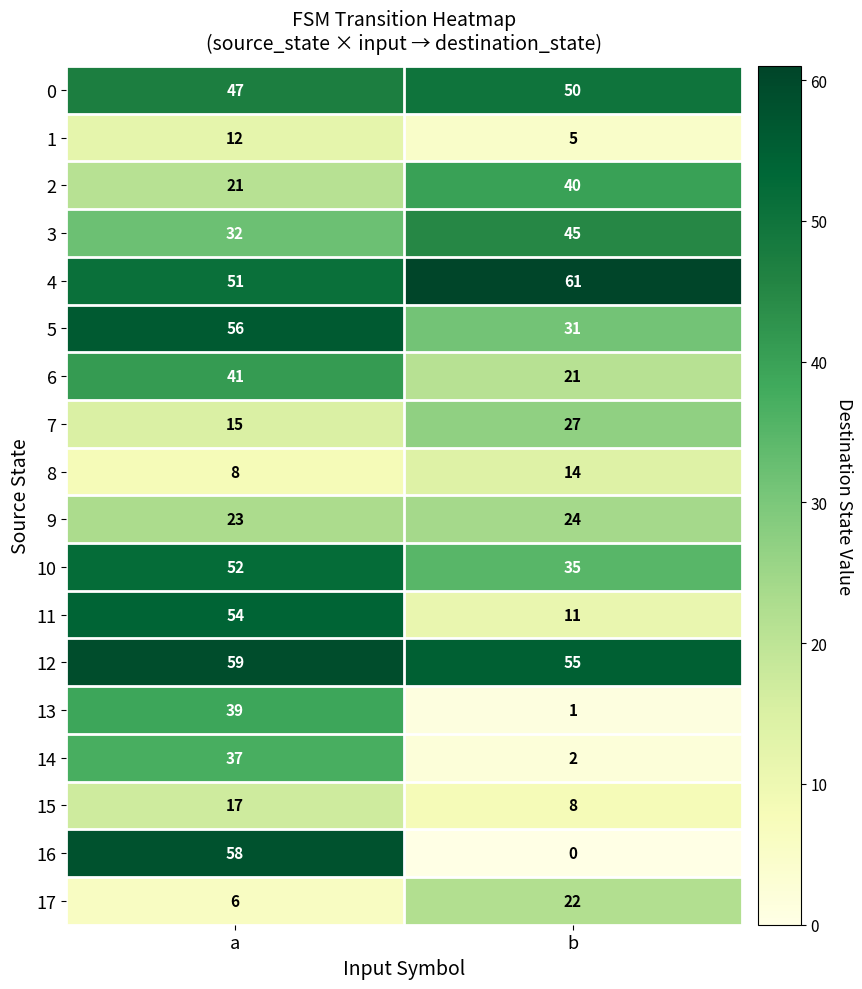

Rank the categories by 16 value from highest to lowest.

a, b